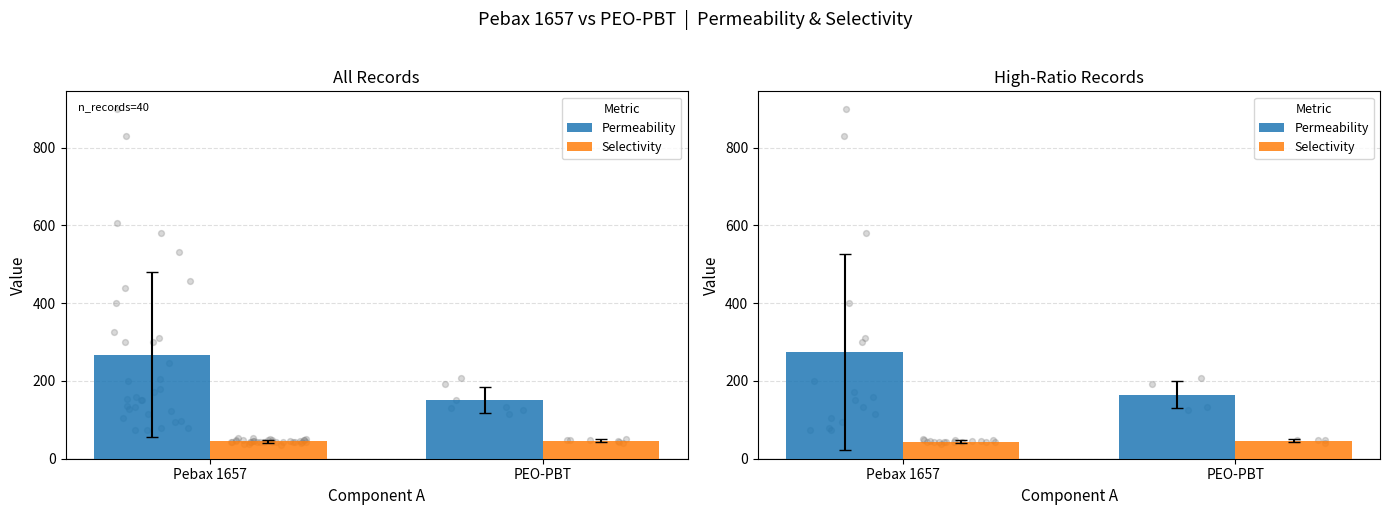

At which category is the sum across all series the highest?

Pebax 1657